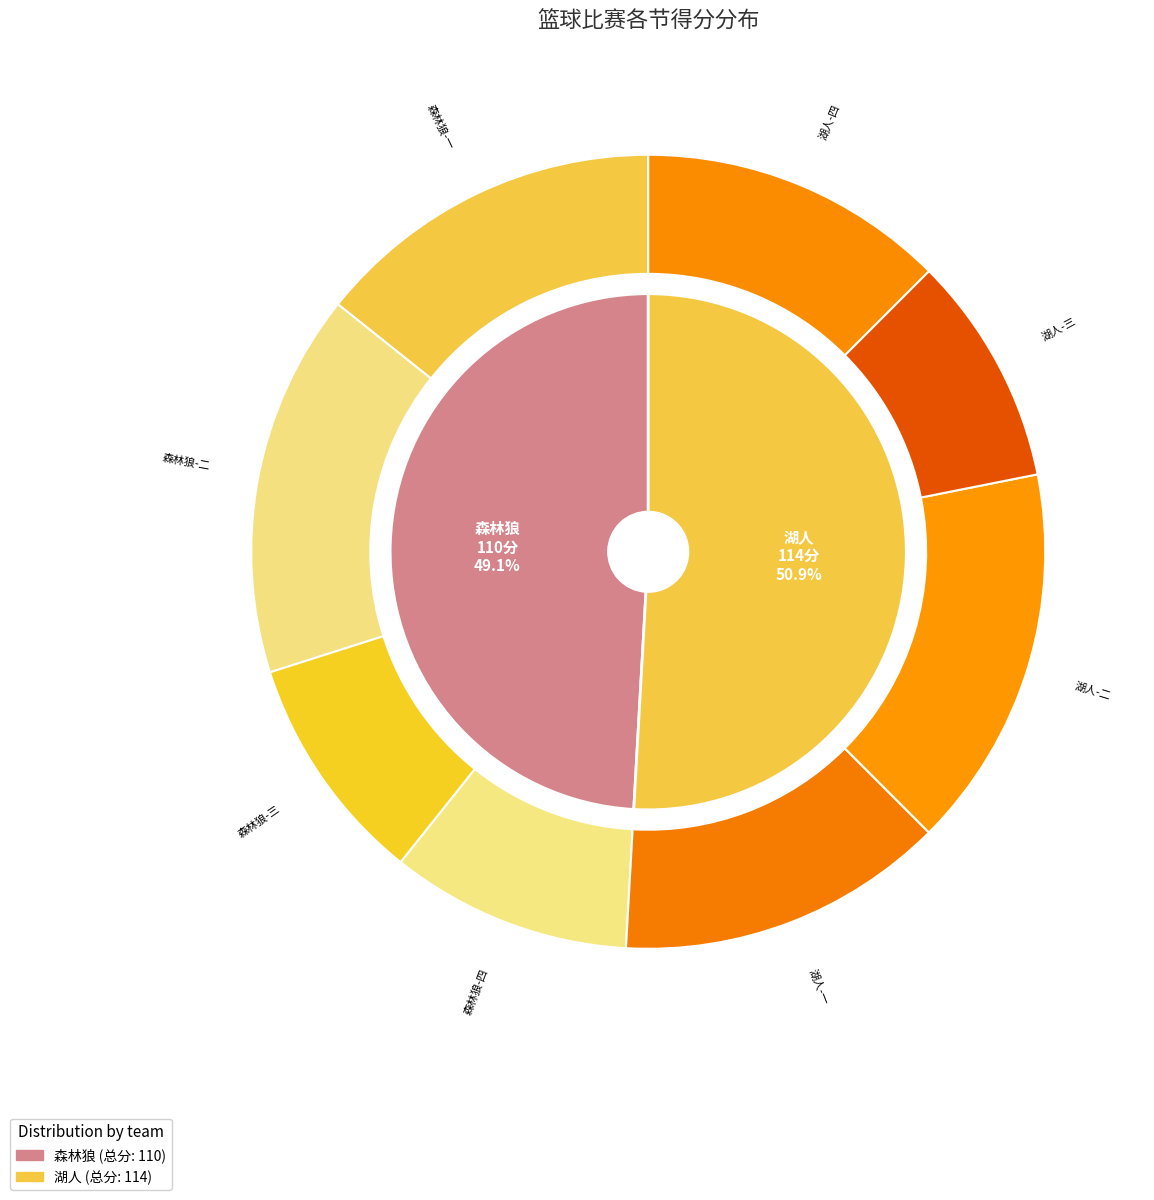

To the nearest percent, what is the average slice percentage?

20%